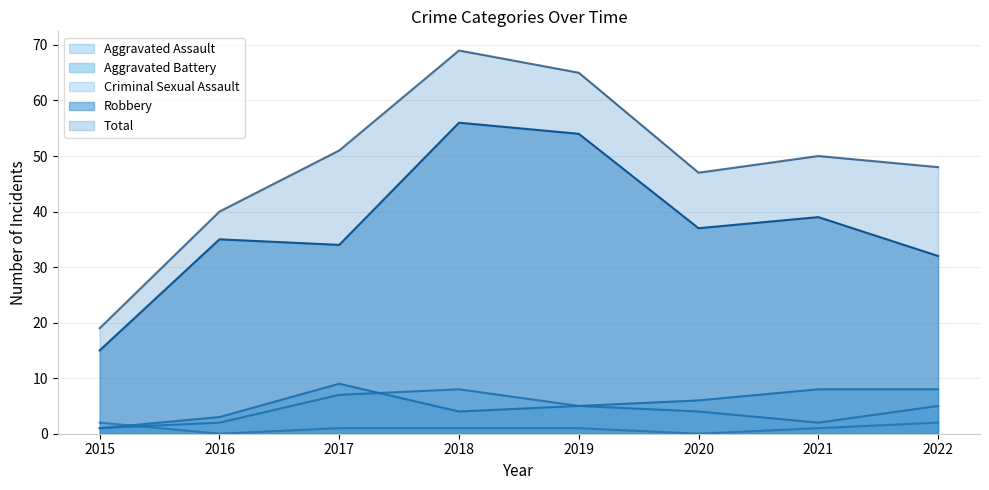

List the labels in order of Aggravated Battery value, largest first.

2017, 2021, 2022, 2020, 2019, 2018, 2016, 2015